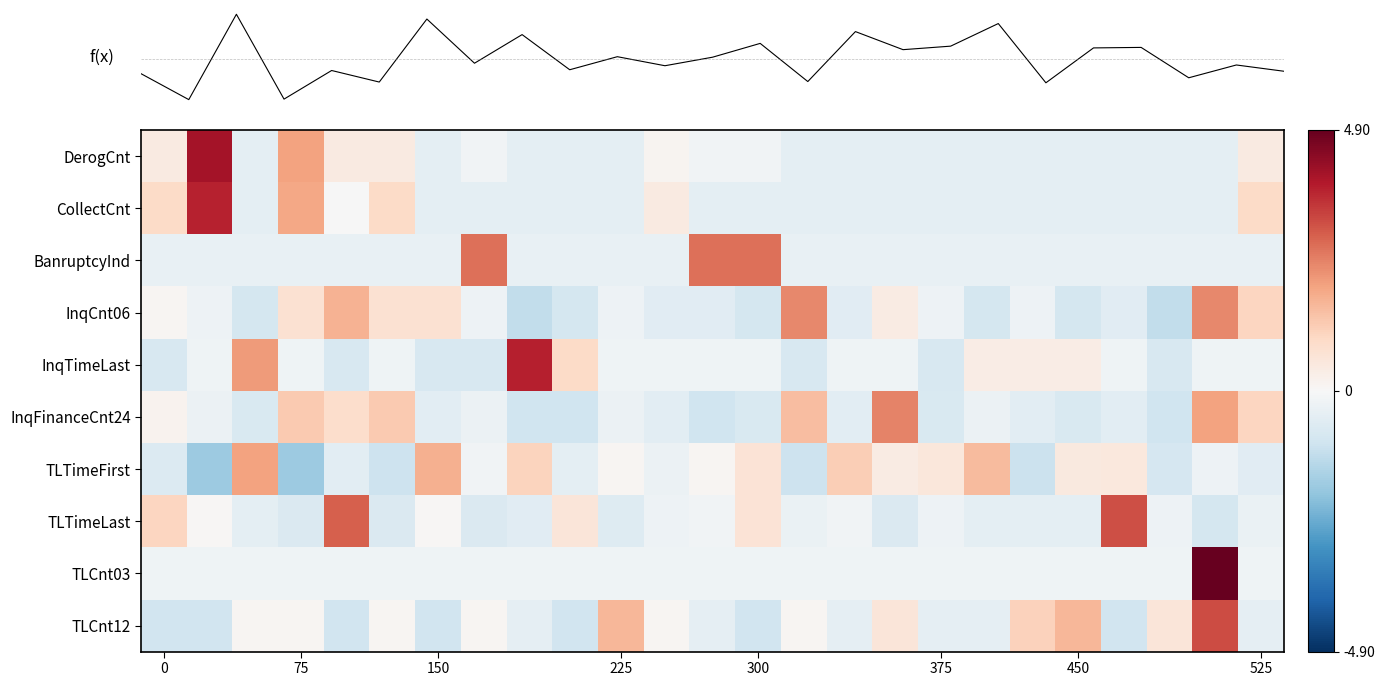

What is the greatest value displayed?

4.9